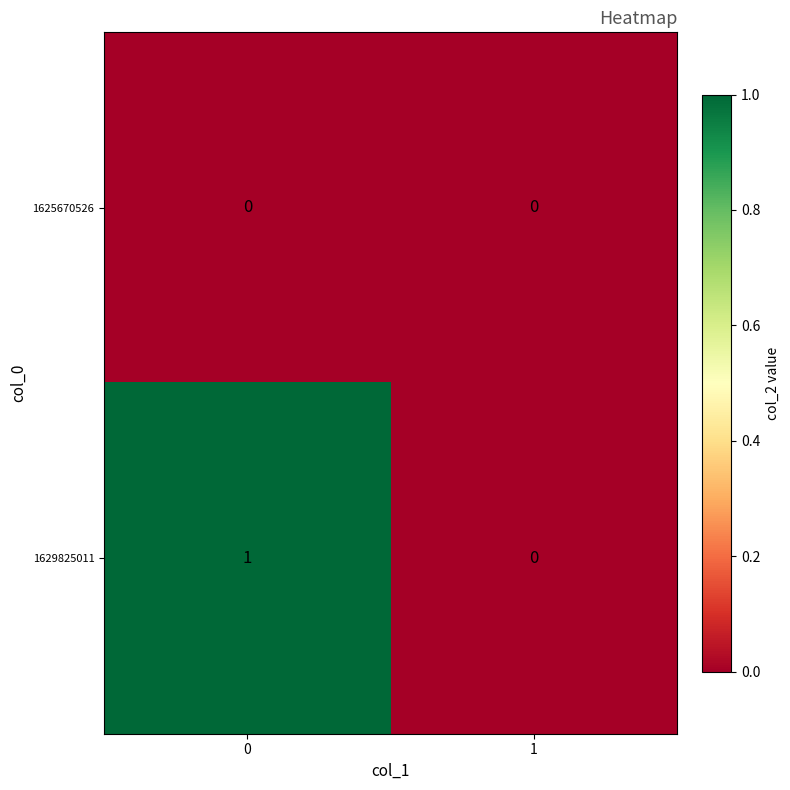

Which series has the widest spread of values?

1629825011